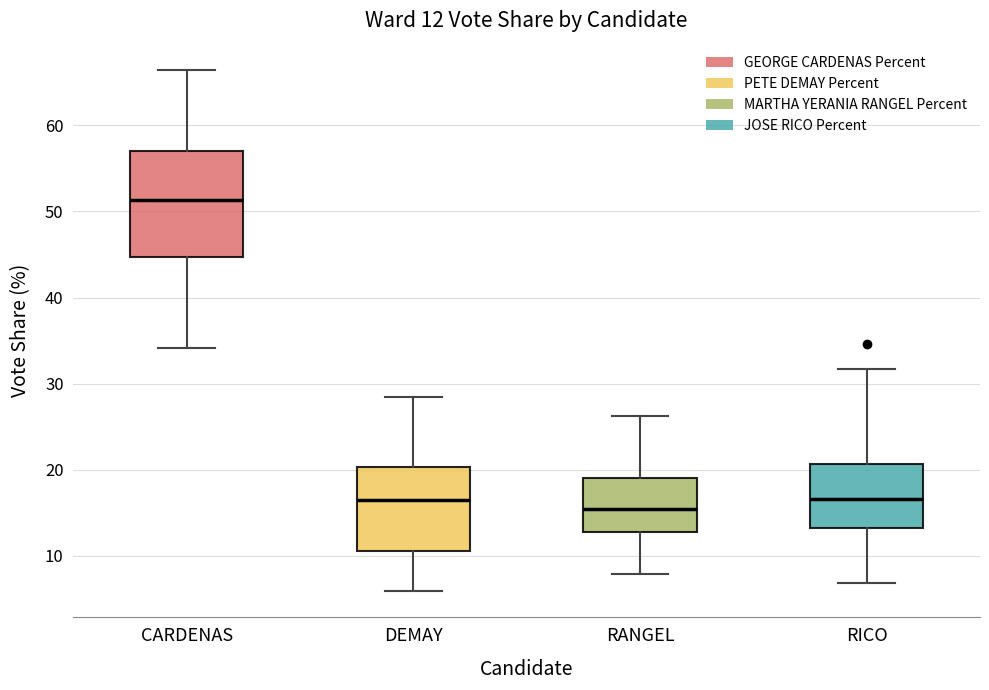

Which box is the tallest, from its lower edge to its upper edge?

CARDENAS